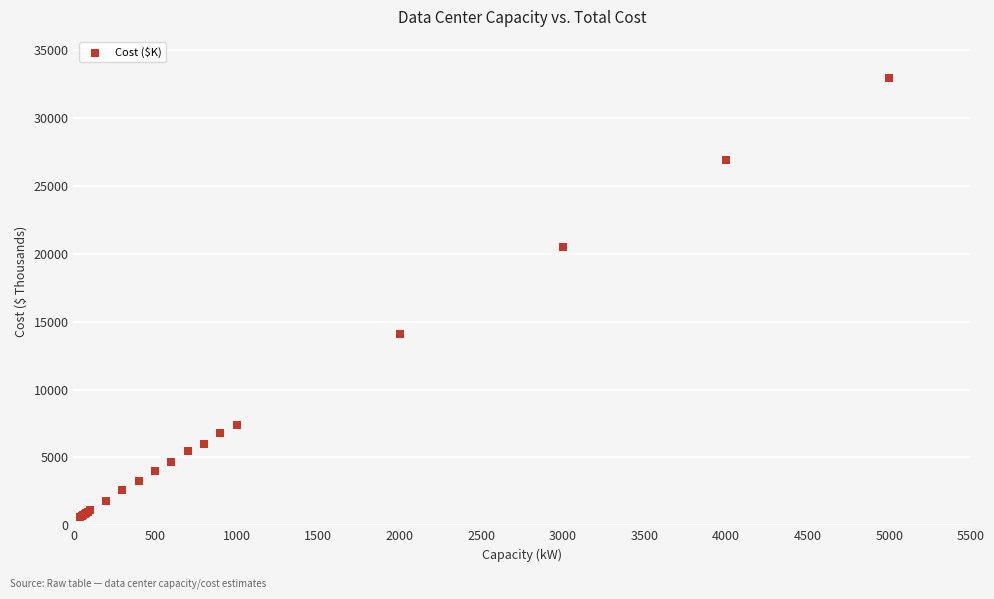

What Y value in the scatter plot is closest to 16818?

14100